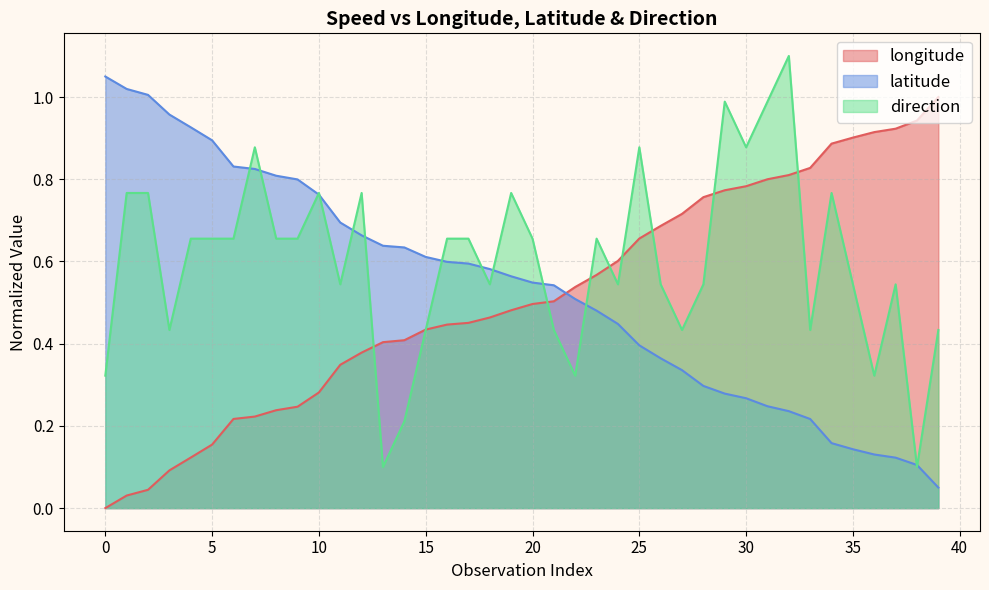

True or false: longitude and latitude intersect in this chart.

True